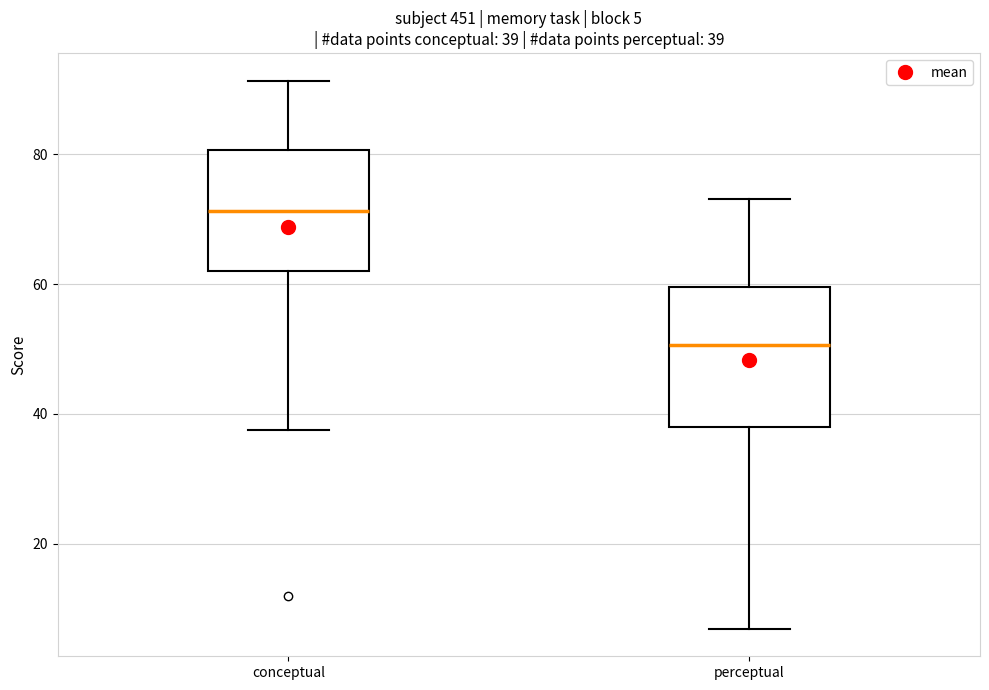

Which box's median line is the highest?

conceptual